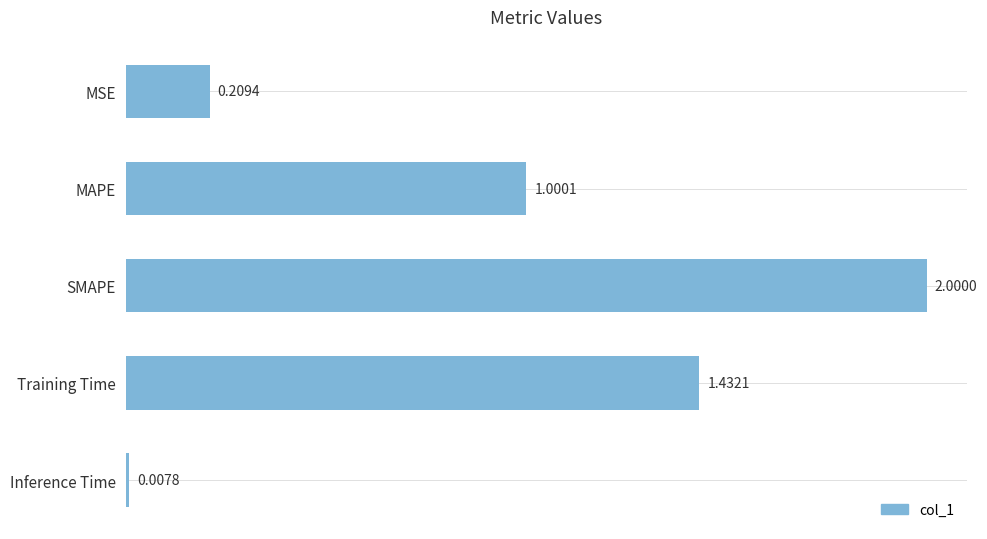

Which has a higher value, SMAPE or Training Time?

SMAPE